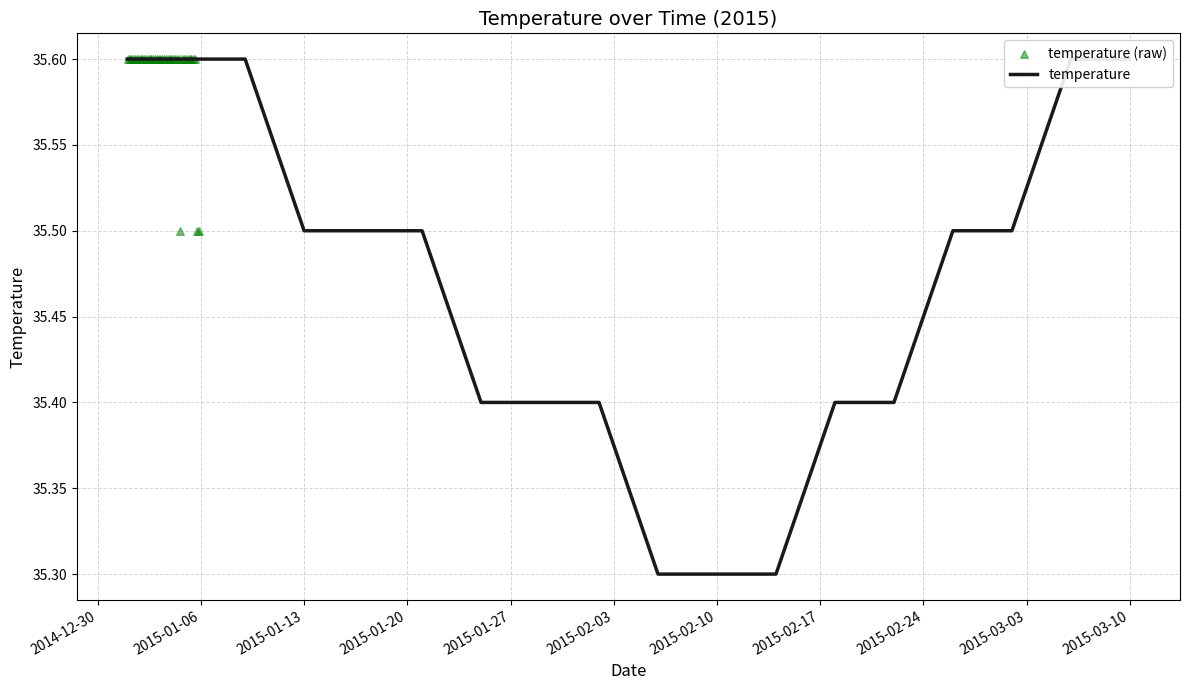

Between 2015-01-09 and 2015-01-17, which is larger?

2015-01-09